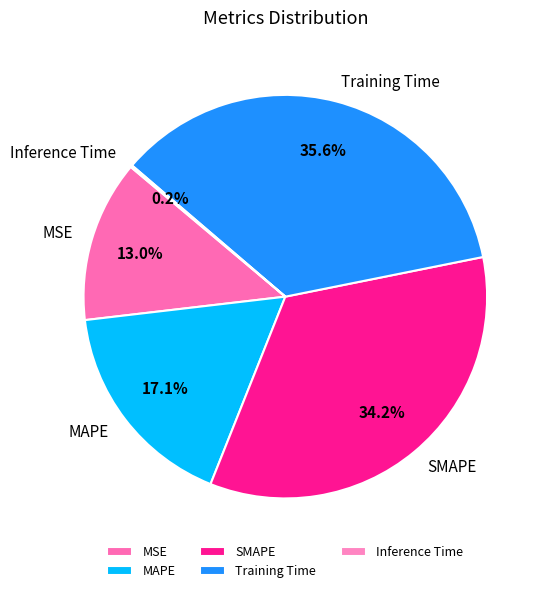

What percentage is NOT represented by Training Time?

64.4%